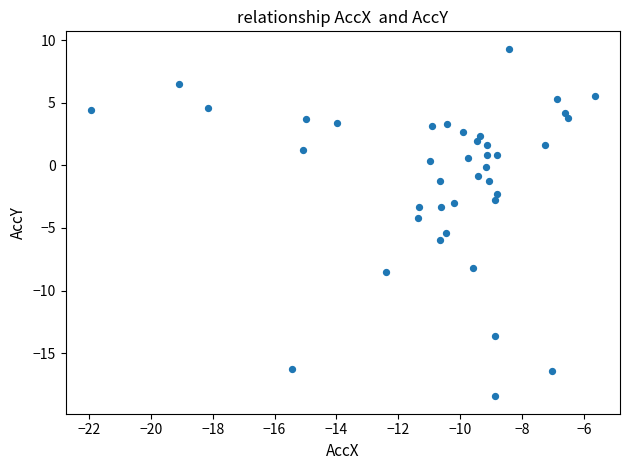

What is the range of Y values (max minus min)?

27.8